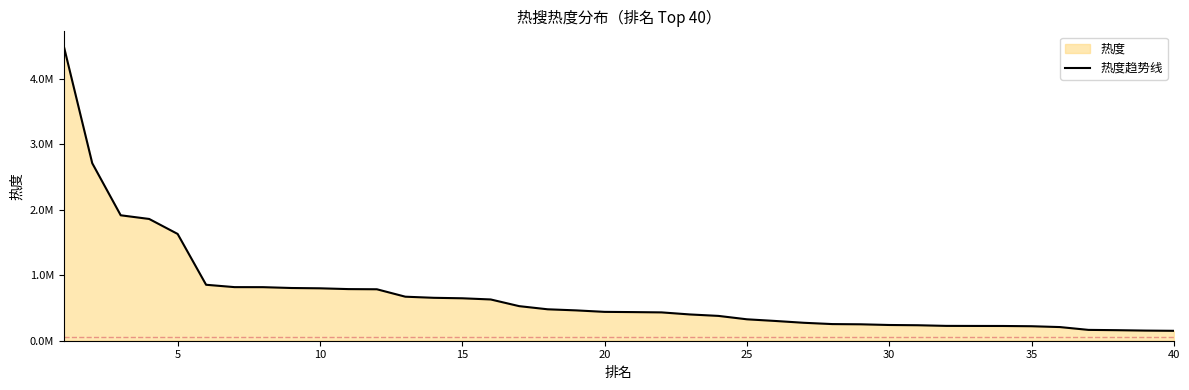

True or false: there are more than 2 points higher than both neighbors.

False